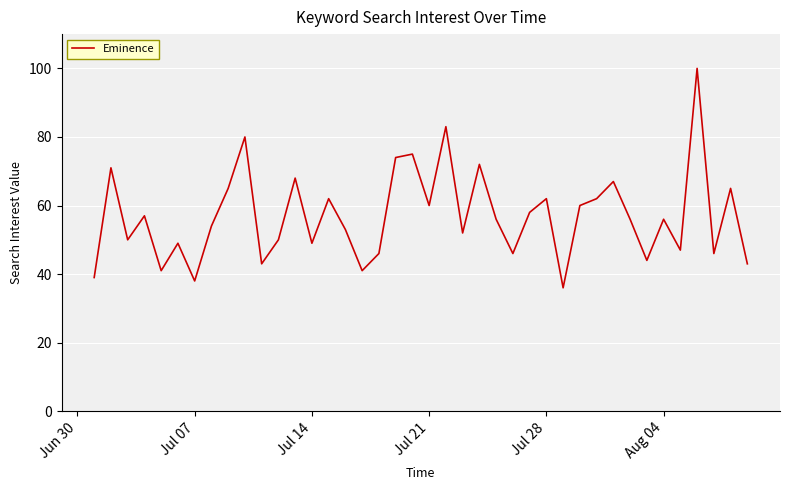

What is the maximum value shown in the chart?

100